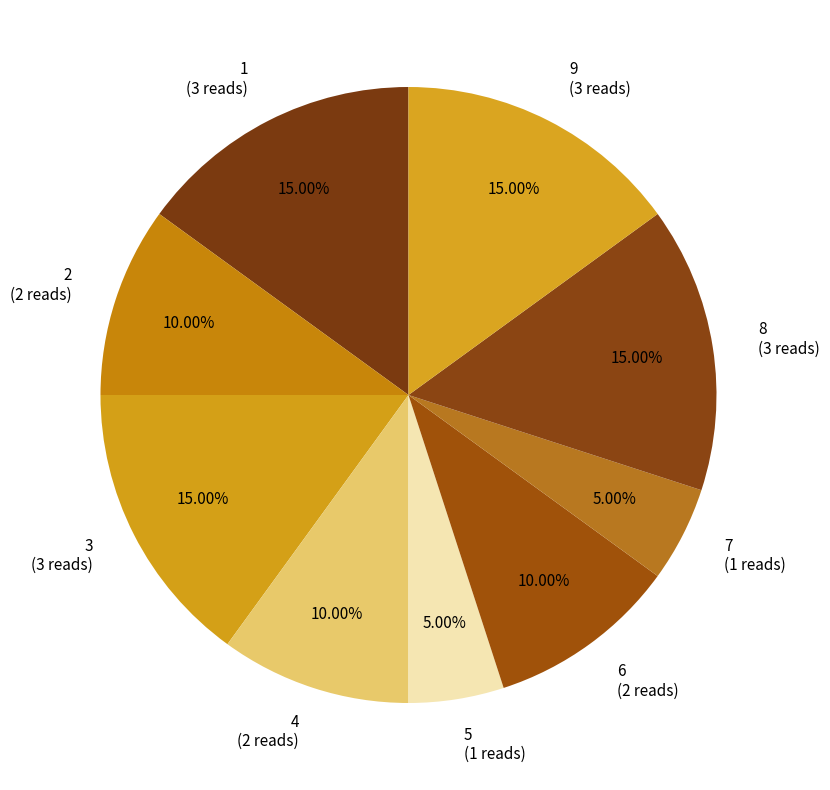

How many segments does this pie chart have?

9